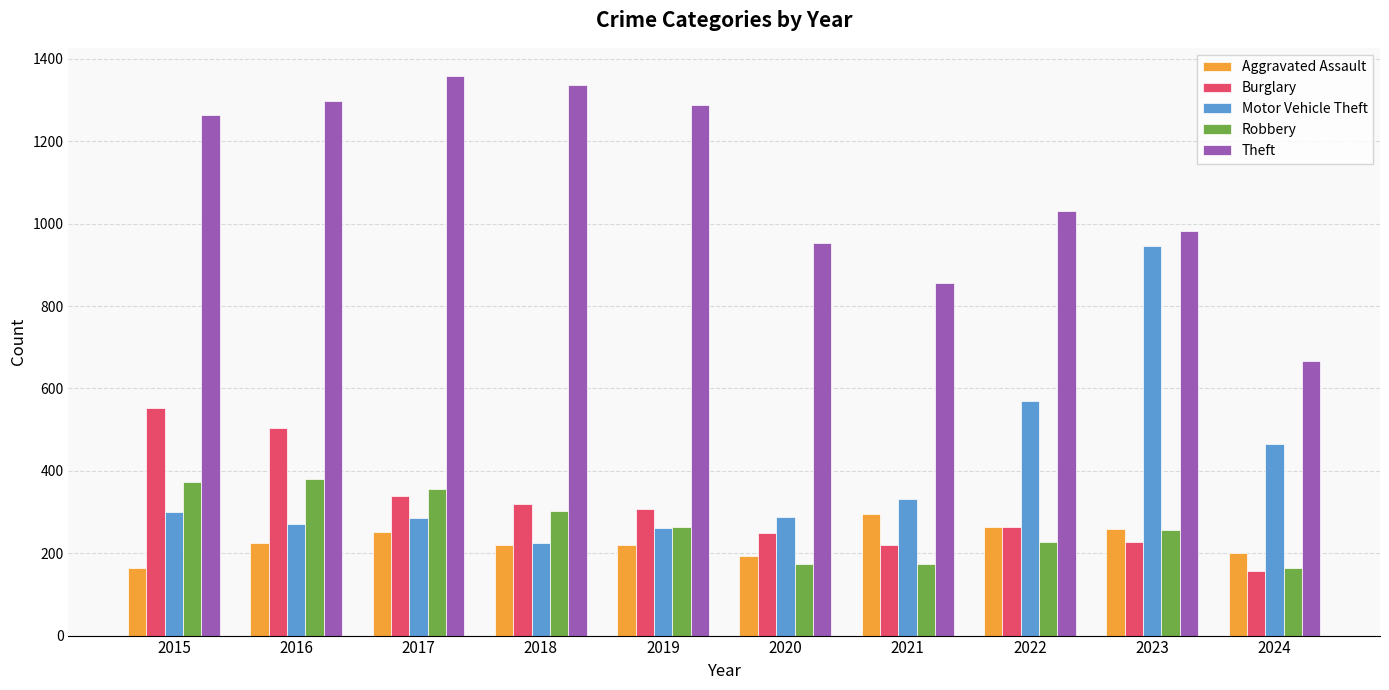

Between 2019 and 2024, which series saw the biggest shift?

Theft